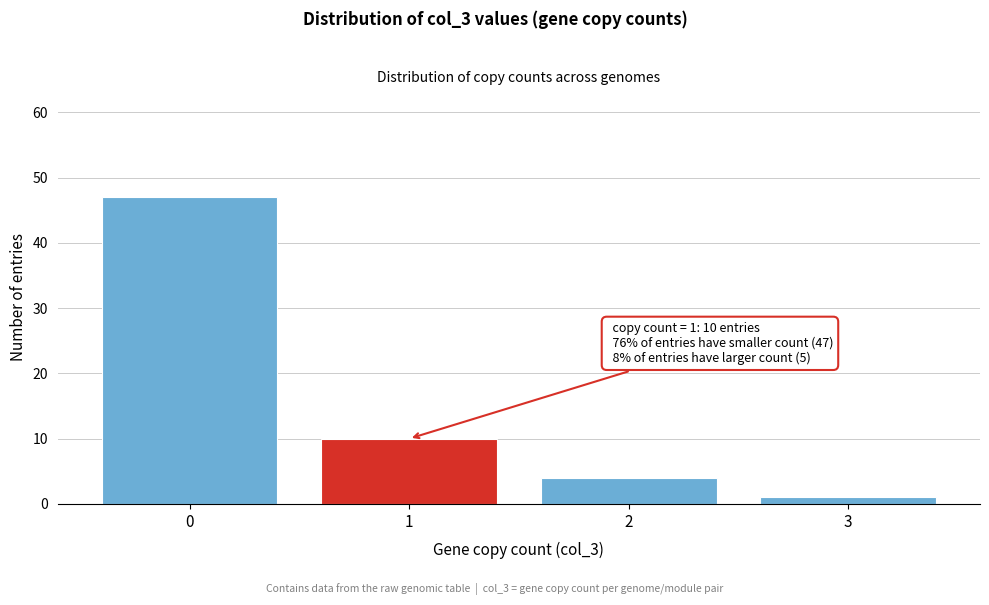

Reading left to right, extract all data points from this chart.

0=47	1=10	2=4	3=1